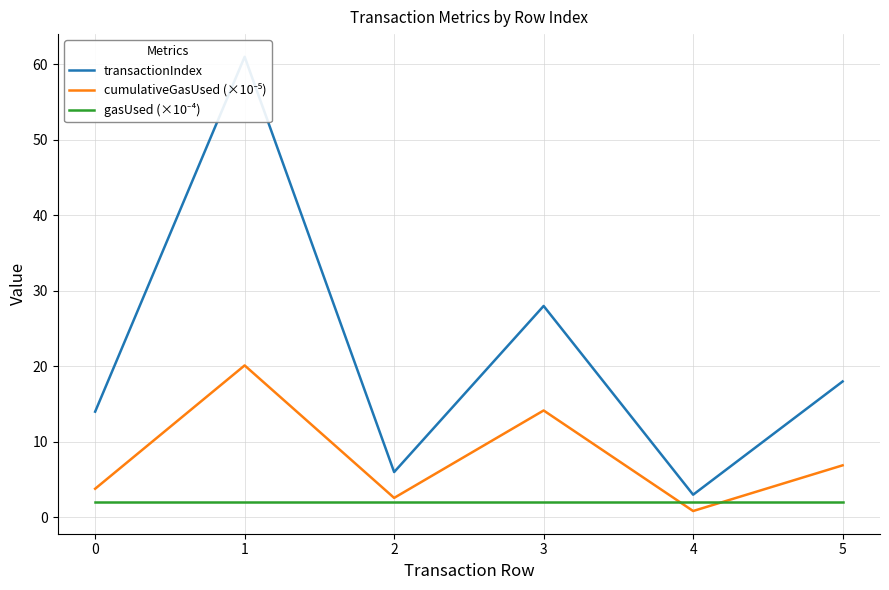

What is the difference between the cumulativeGasUsed (×10⁻⁵) values at 0 and 5?

3.1